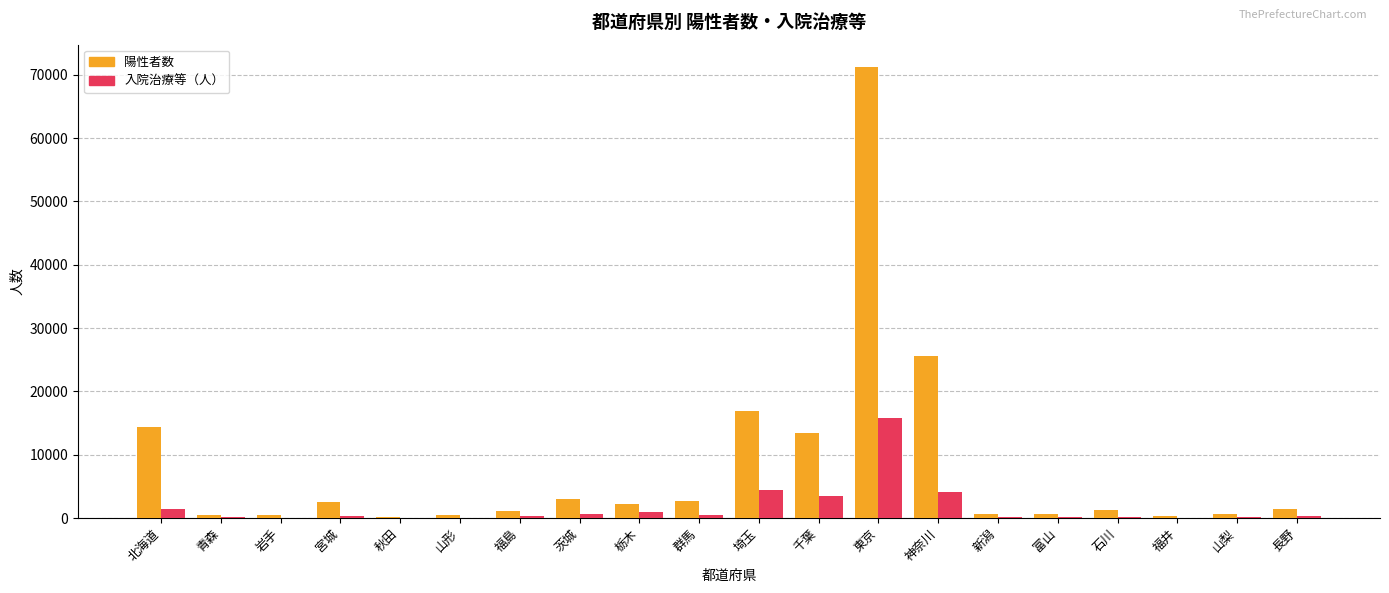

Count the number of data series in this chart.

2